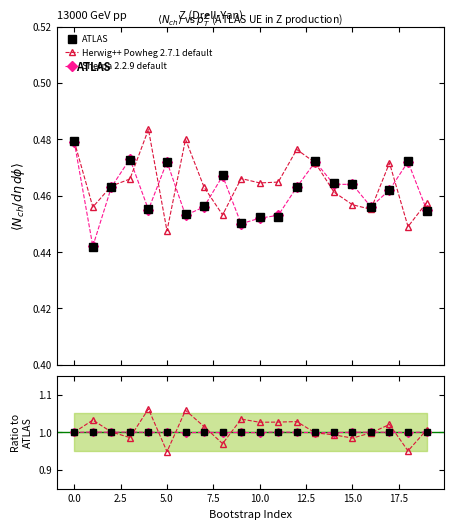

Which series changed the most between 7.5 and 12.5?

Herwig++ Powheg 2.7.1 default